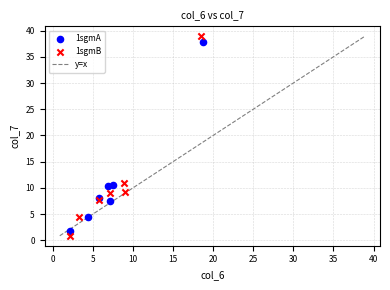

Which series has the widest spread of Y values?

1sgmB